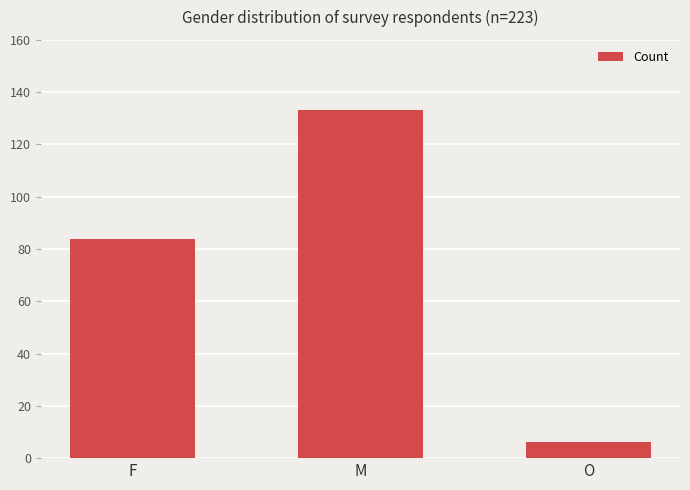

List the labels in order of value, smallest first.

O, F, M